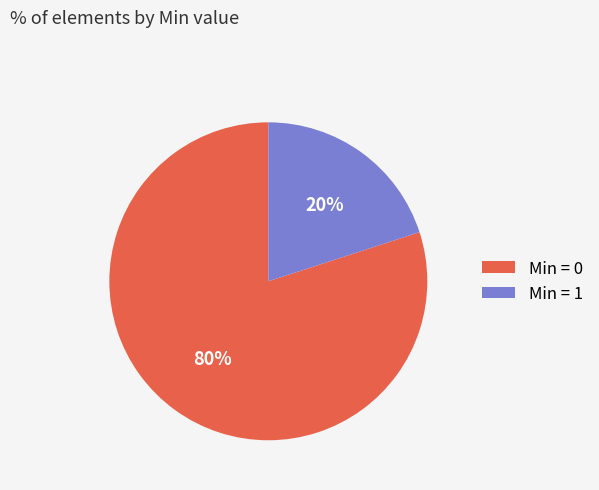

To the nearest percent, what is the difference between the largest and smallest slice percentages?

60%